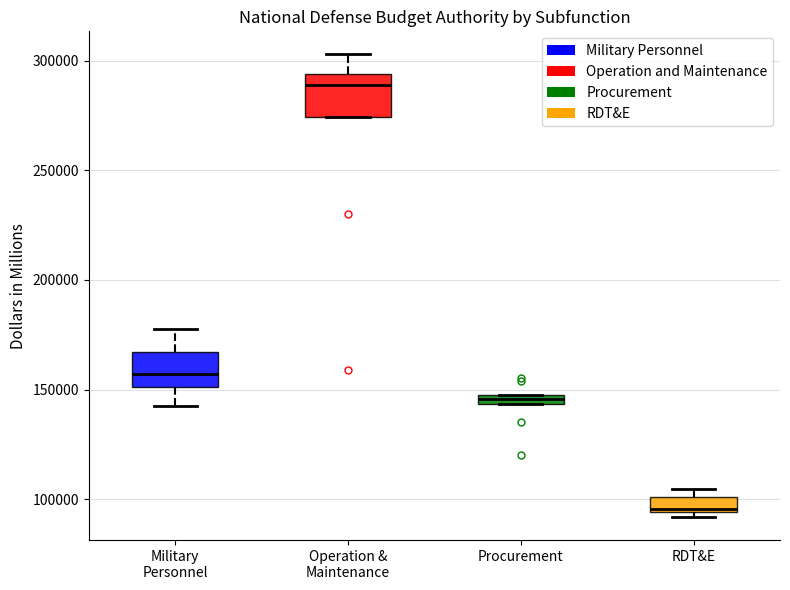

Where is the upper edge of the box for RDT&E on the y-axis? The values are not printed on the chart, so give them approximately, as read against the axis.

100000